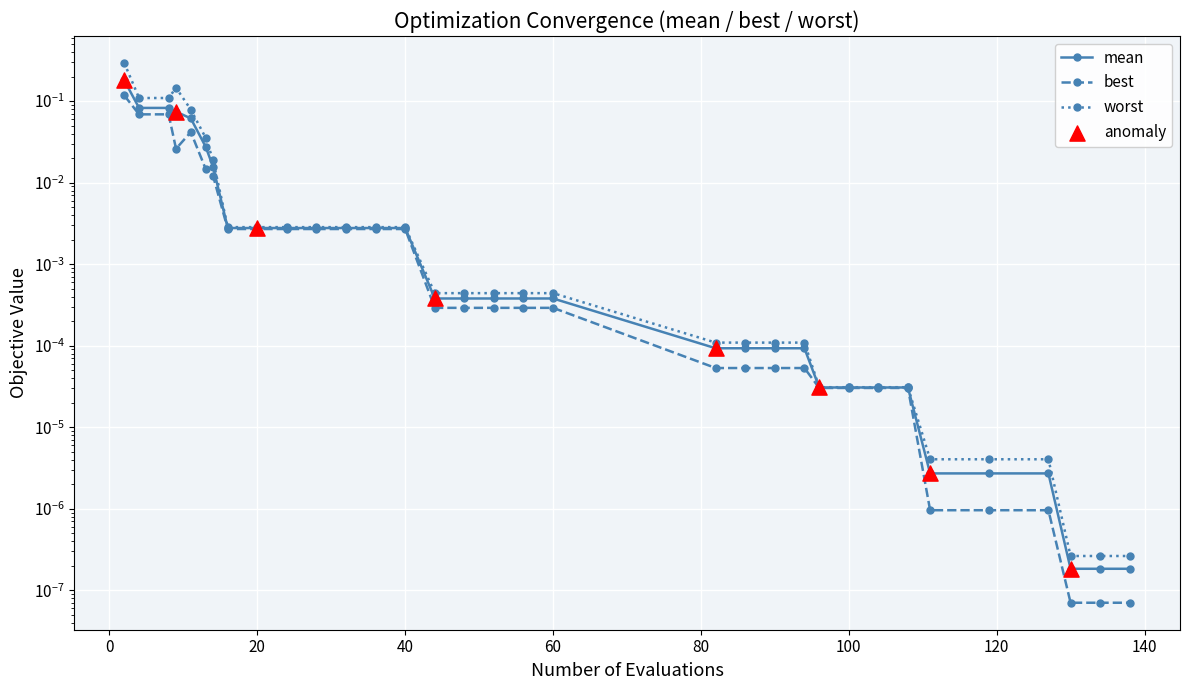

Which series has the largest Y range (max minus min)?

worst